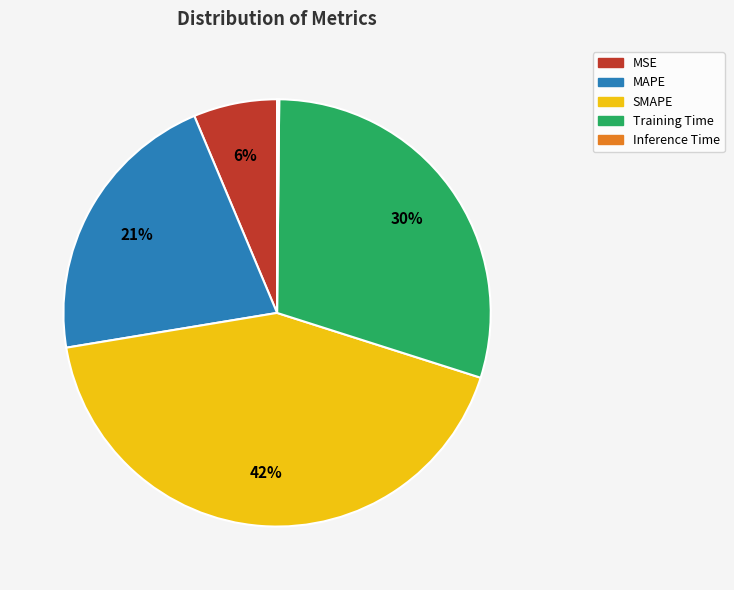

Does SMAPE account for over 50% of the chart?

No